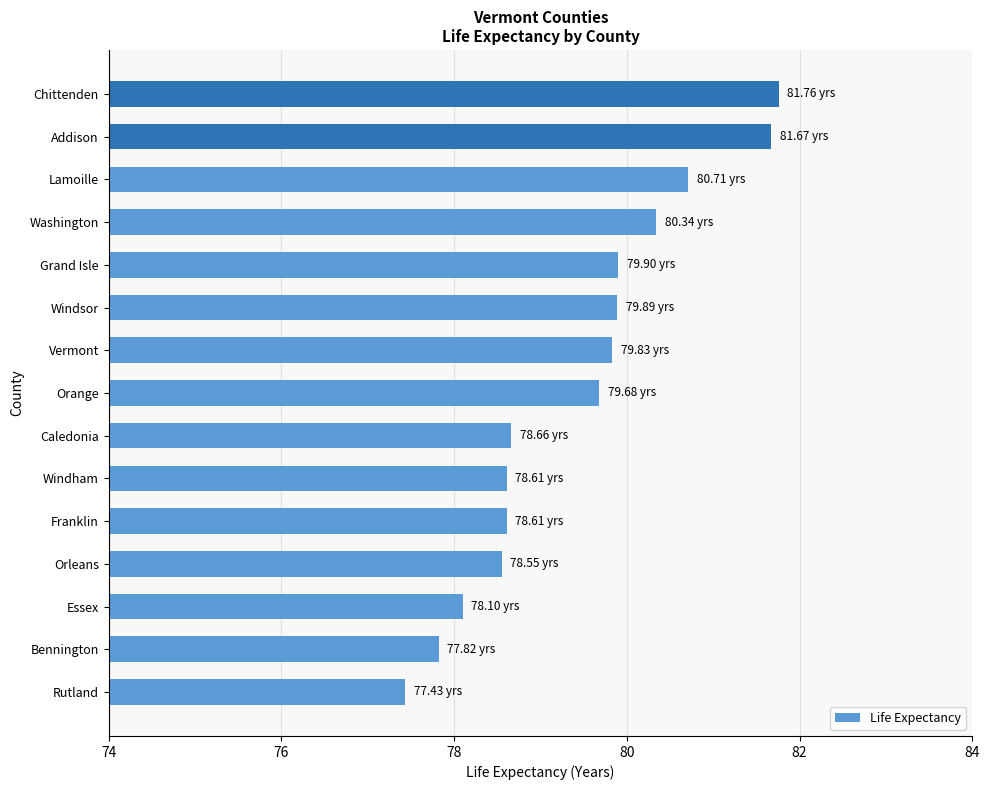

What is the ratio of the value at Washington to the value at Windsor?

1.0